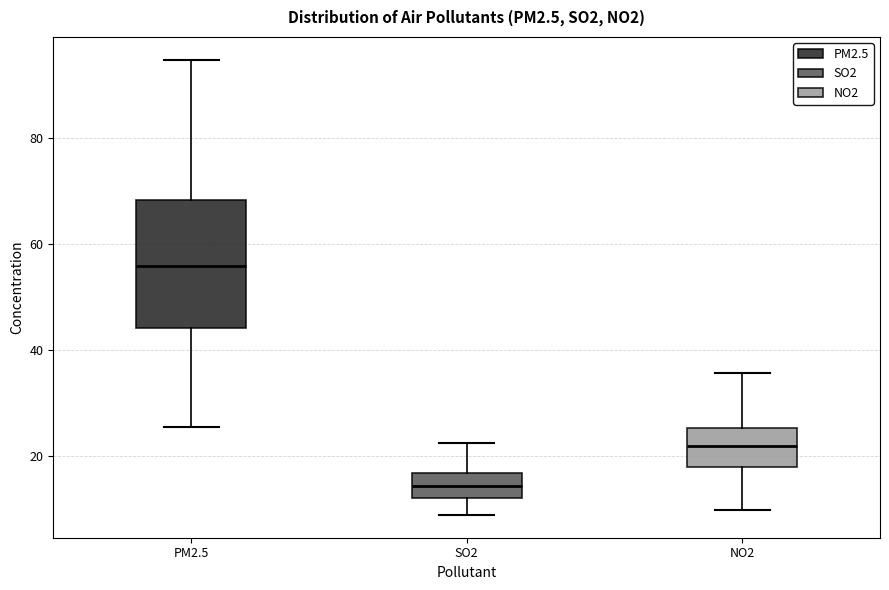

Reading left to right, transcribe this box plot: for each box, give where its median line is, the range the box spans, and where its two whiskers end, as read against the y-axis. The values are not printed on the chart, so give them approximately, as read against the axis.

PM2.5: median 56, box 44 to 68, whiskers 26 to 94
SO2: median 14, box 12 to 16, whiskers 8 to 22
NO2: median 22, box 18 to 26, whiskers 10 to 36